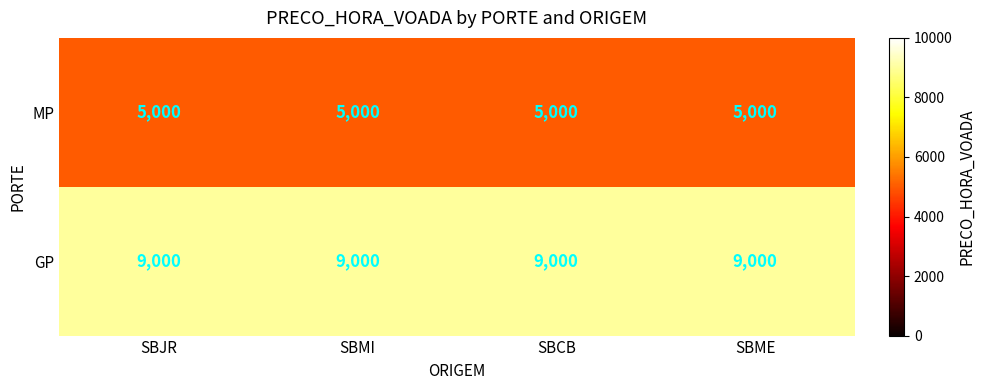

What is the minimum value shown in the chart?

5000